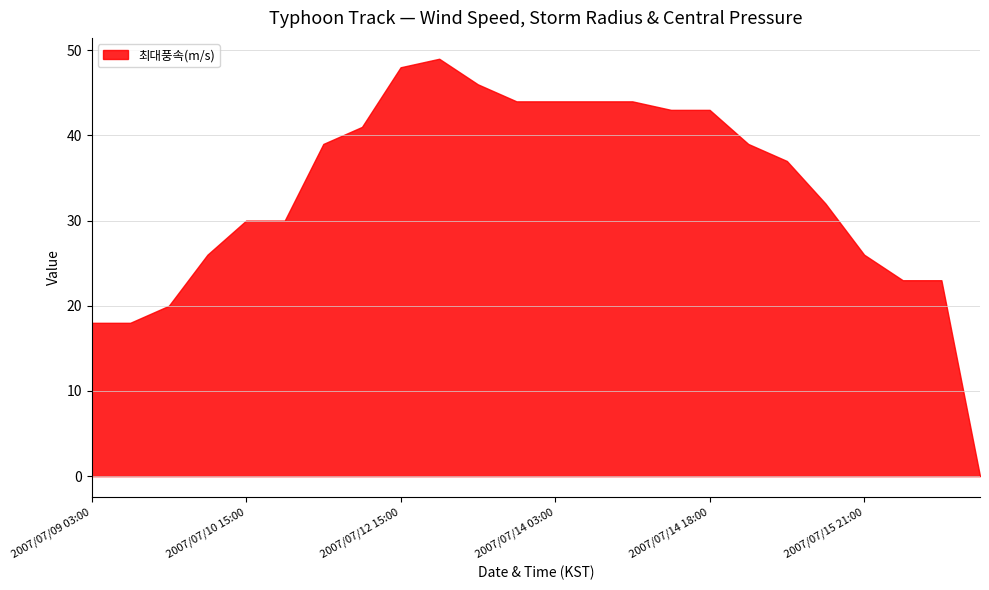

How many categories are shown in the chart?

24